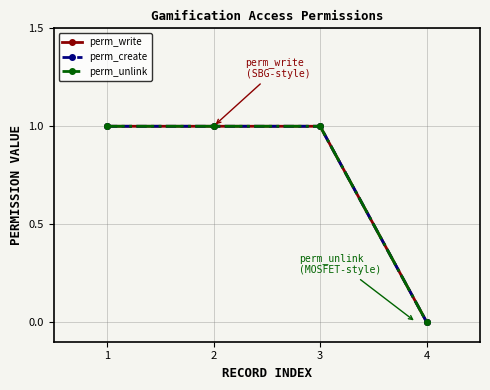

Rank the categories by perm_write value from highest to lowest.

1, 2, 3, 4